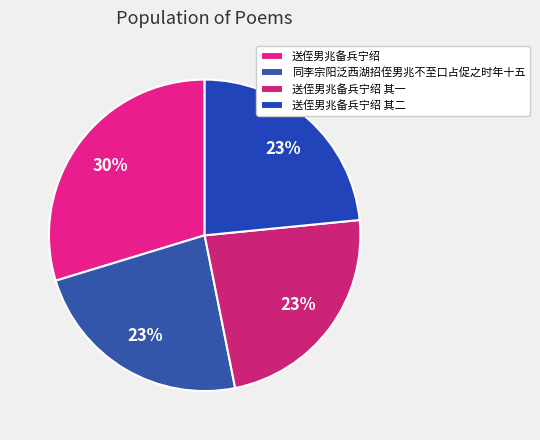

To the nearest percent, what is the combined percentage of 送侄男兆备兵宁绍 其一 and 送侄男兆备兵宁绍 其二?

47%